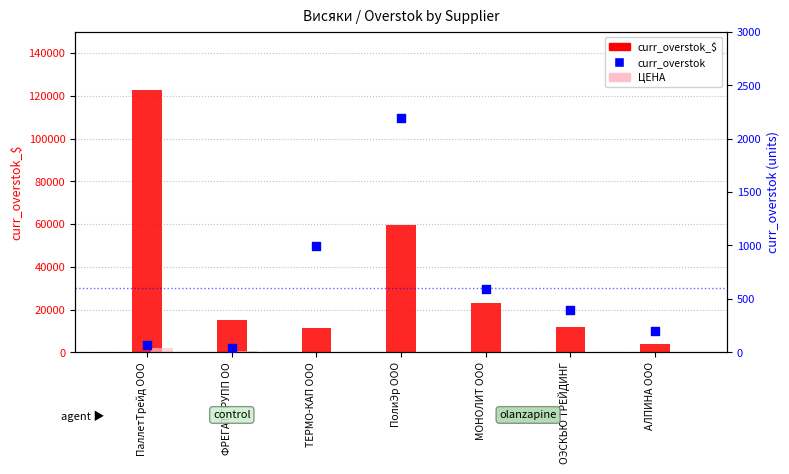

Which series reaches the maximum Y coordinate?

curr_overstok_$